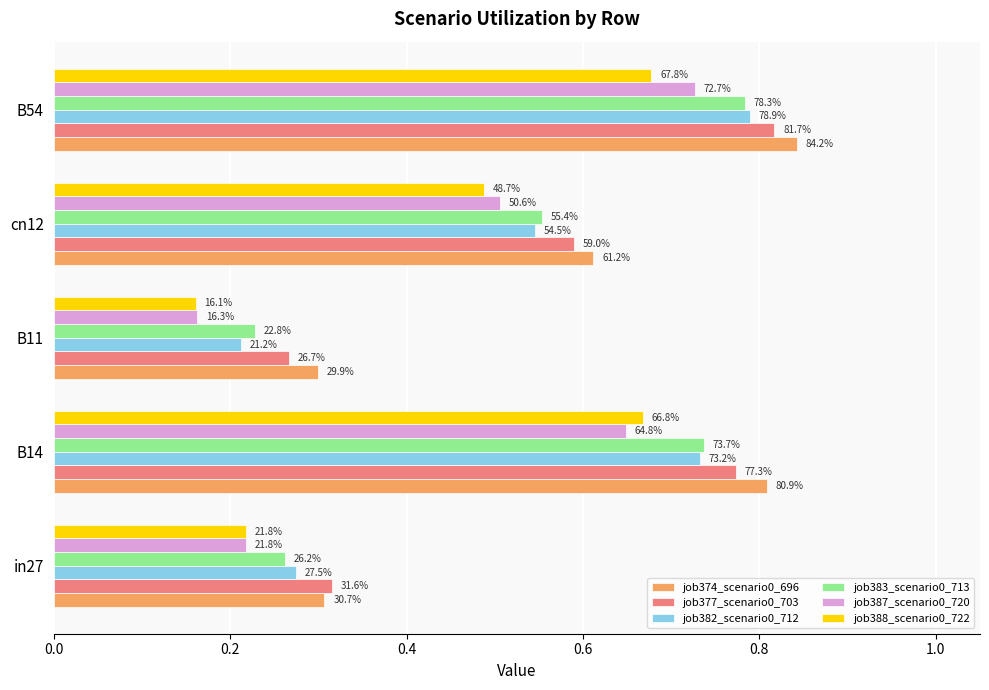

What is the value of the job388_scenario0_722 bar at the 3rd from the left?

0.2